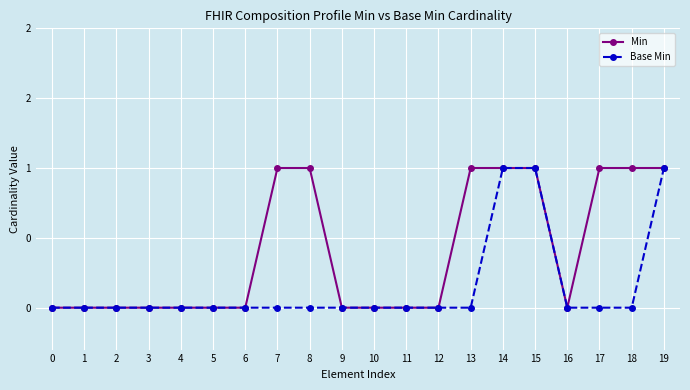

Reading left to right, what are all the values shown in this chart?

Min: 0=0	1=0	2=0	3=0	4=0	5=0	6=0	7=1	8=1	9=0	10=0	11=0	12=0	13=1	14=1	15=1	16=0	17=1	18=1	19=1
Base Min: 0=0	1=0	2=0	3=0	4=0	5=0	6=0	7=0	8=0	9=0	10=0	11=0	12=0	13=0	14=1	15=1	16=0	17=0	18=0	19=1